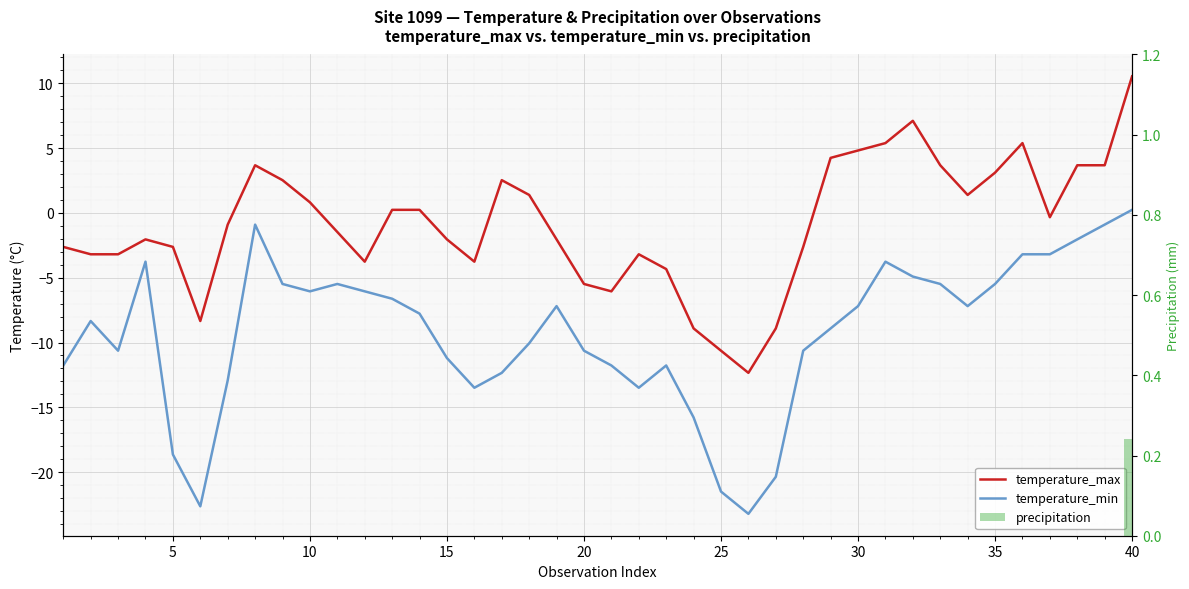

How many values in temperature_min are above zero?

1